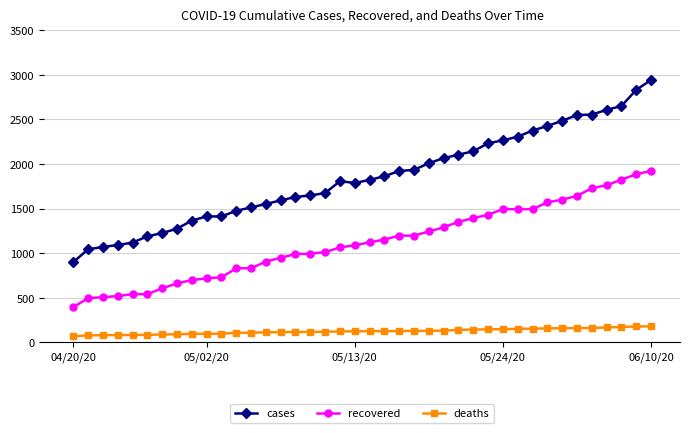

True or false: cases has more than 1 interior local peaks.

True